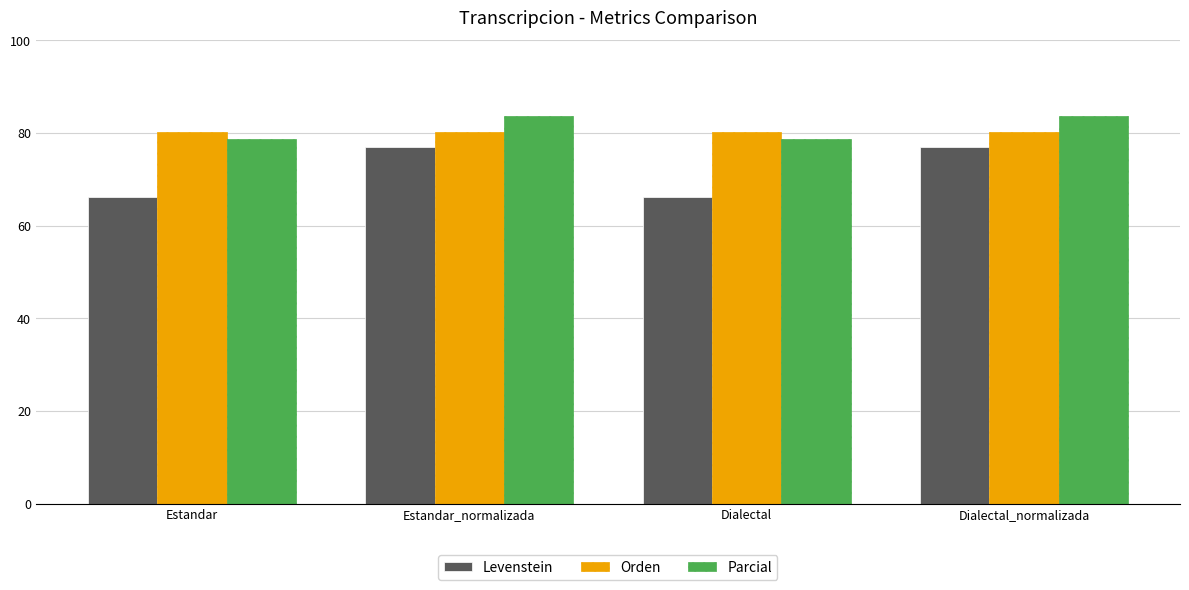

What is the greatest value displayed?

83.7